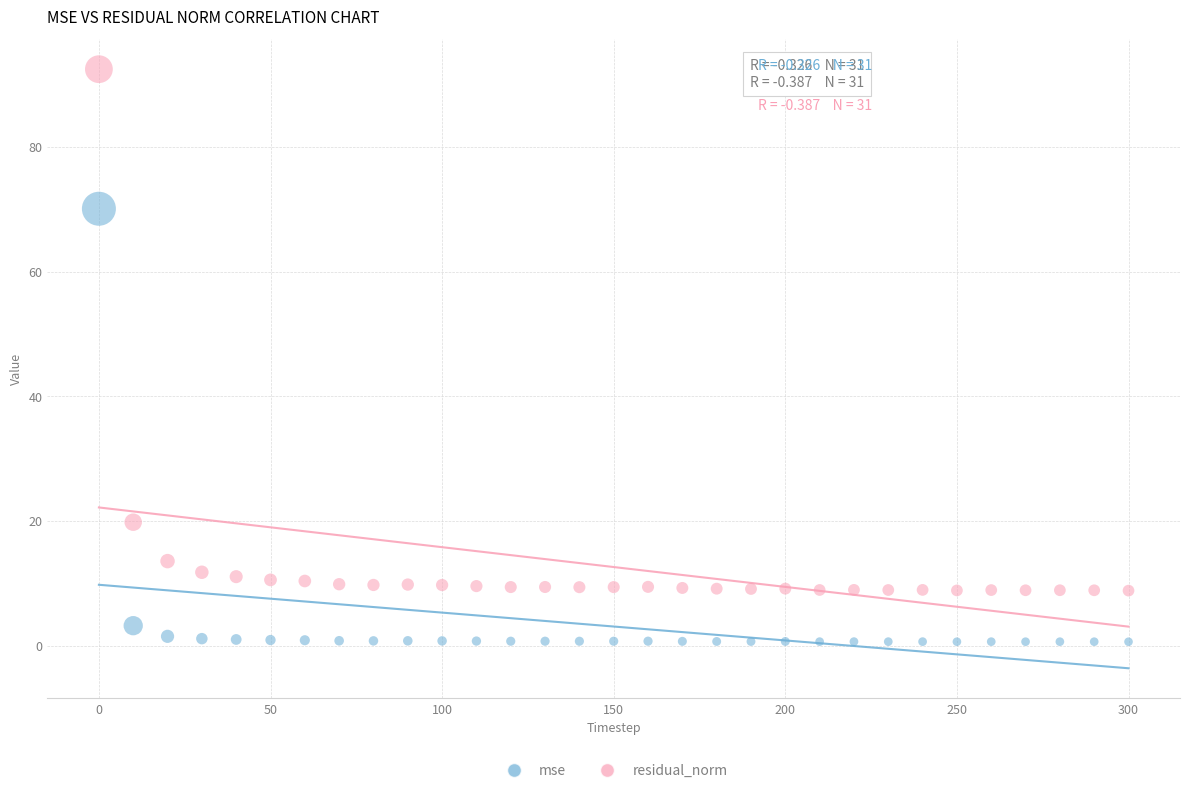

What are all the series names shown in the legend?

mse, residual_norm